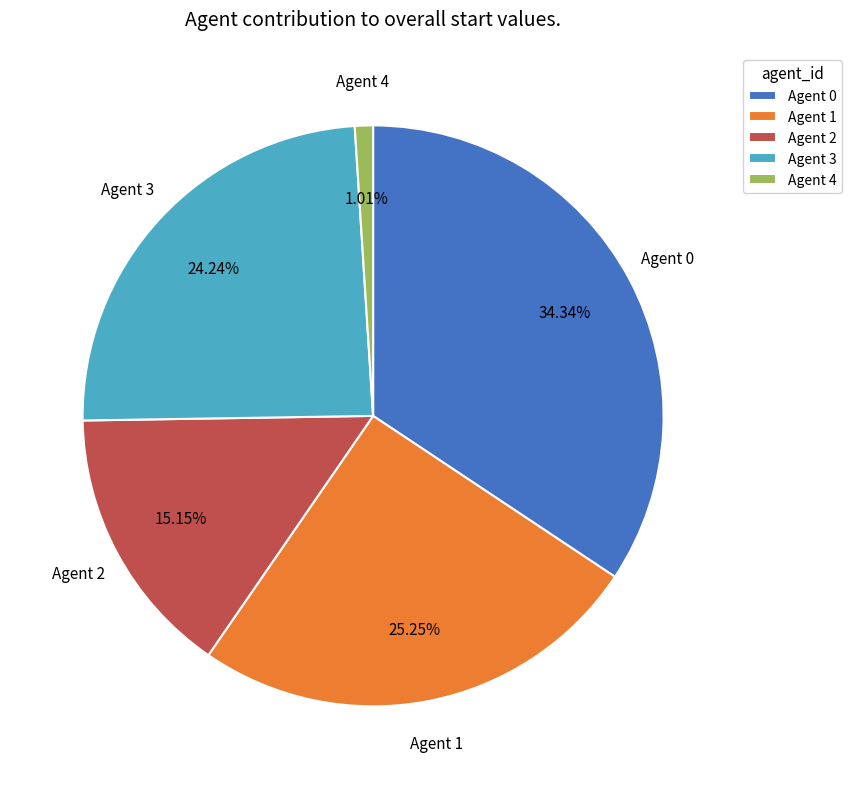

Is there any slice that represents more than half of the pie?

No